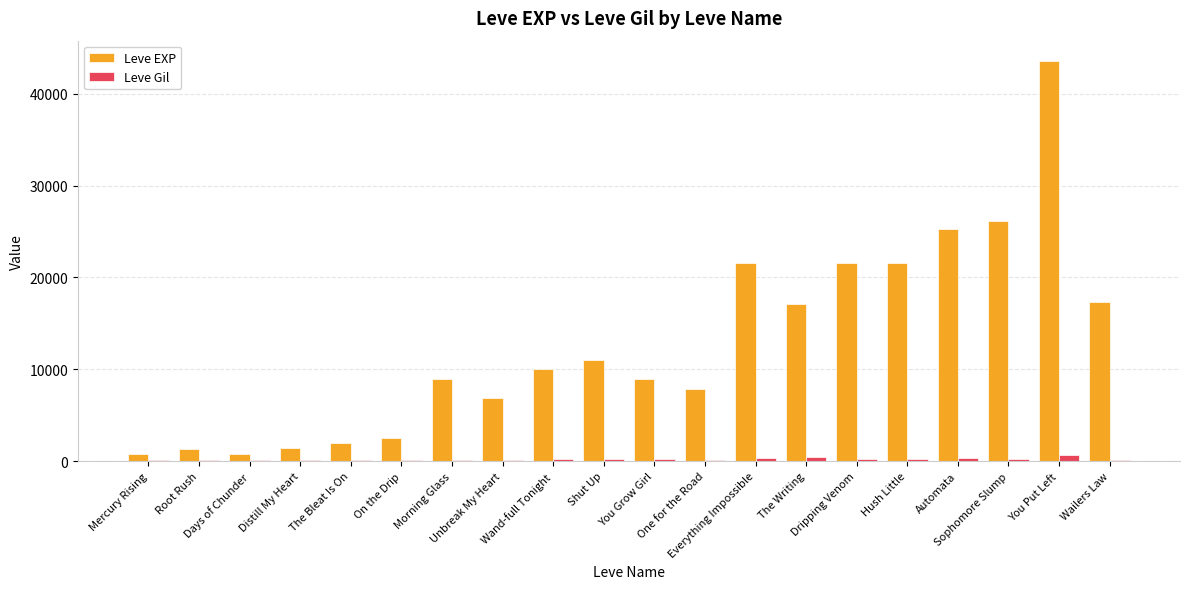

What is the maximum value for Leve EXP?

43600